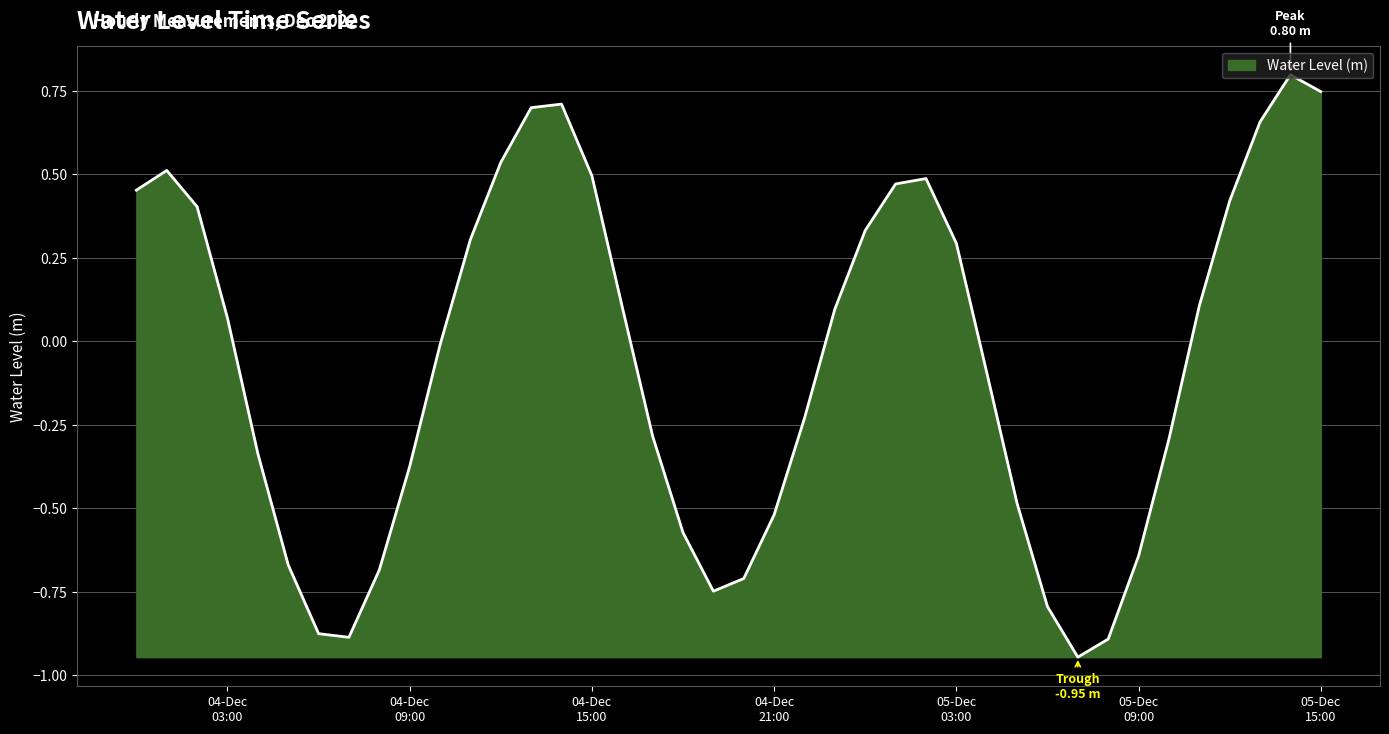

What is the difference between the maximum and minimum values?

1.7